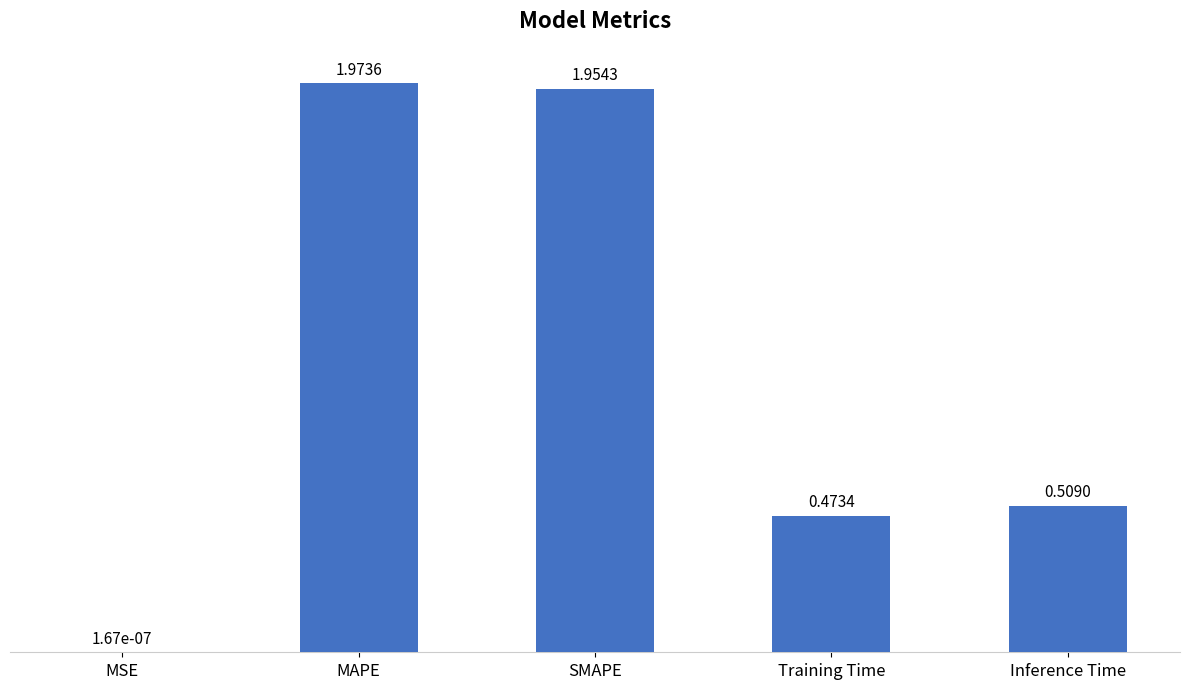

Where is the data nearest to the value 0?

MSE